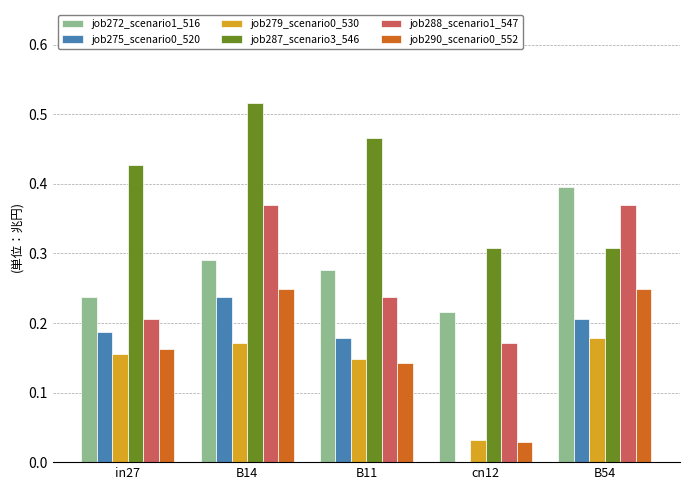

At which label does job272_scenario1_516 reach its peak?

B54